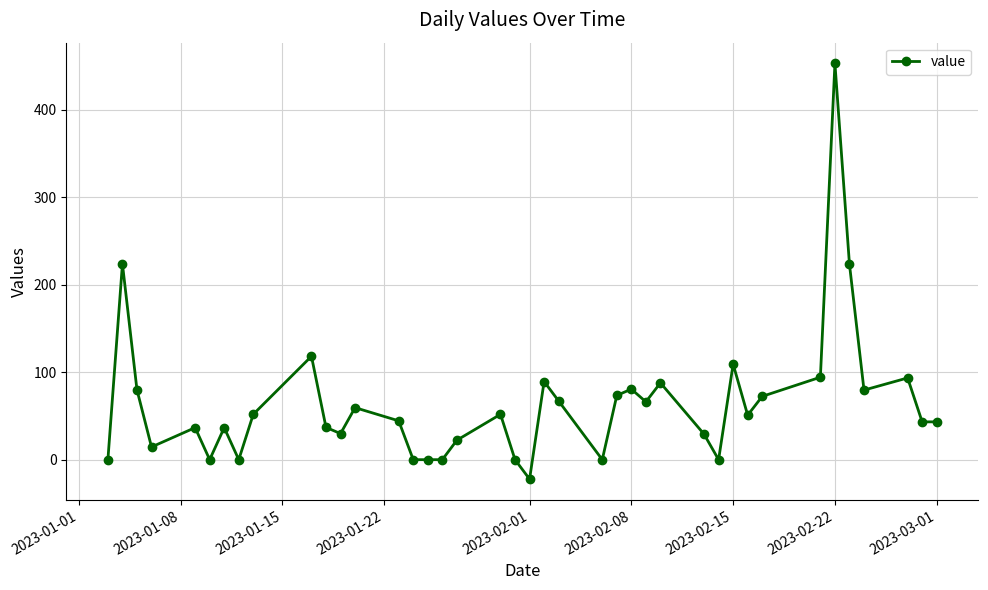

What is the smallest value displayed?

-22.2